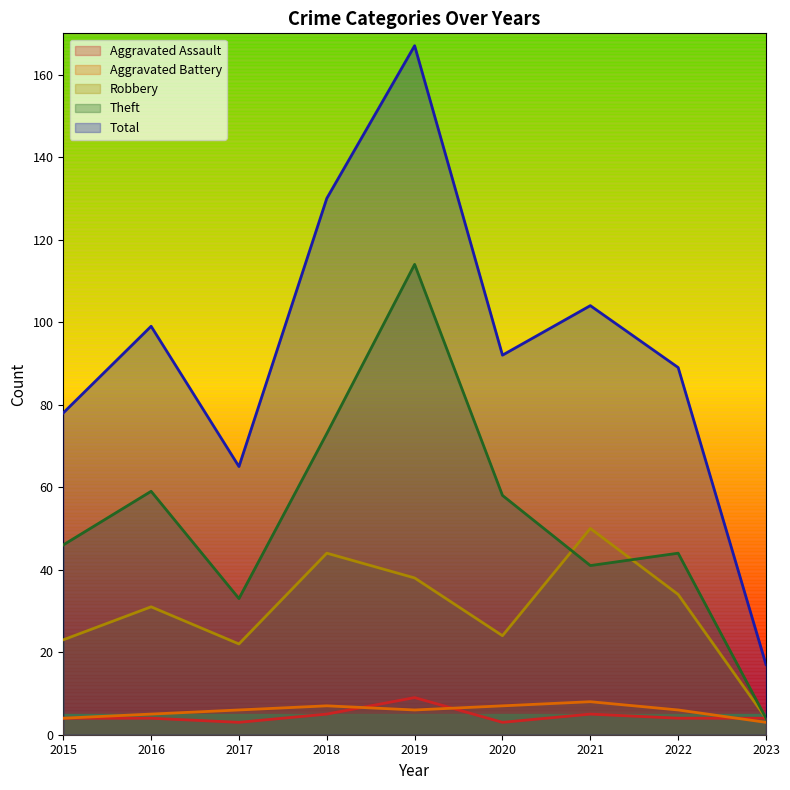

How many data points in Robbery are above 31?

4